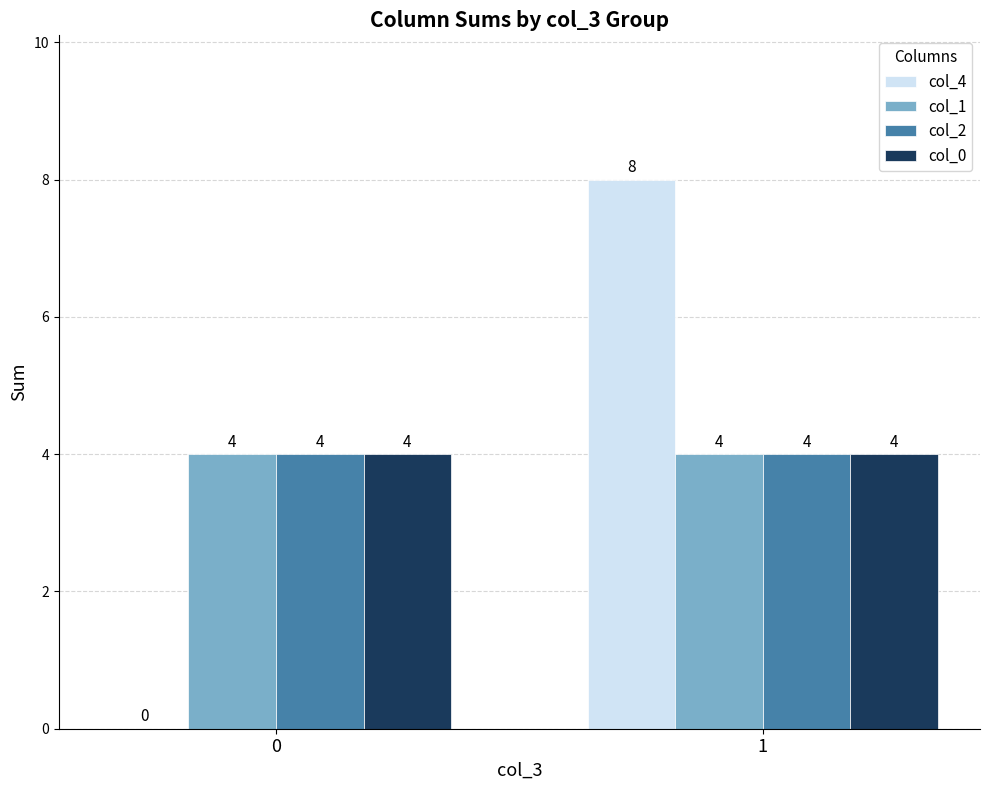

What is the average value of the col_4 series?

4